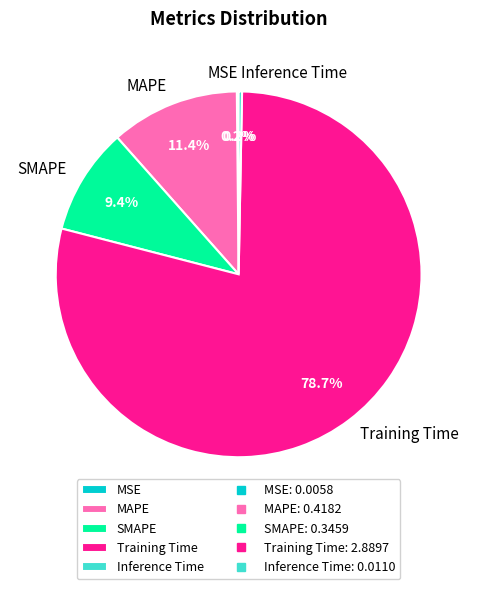

Is MAPE the majority of the pie?

No